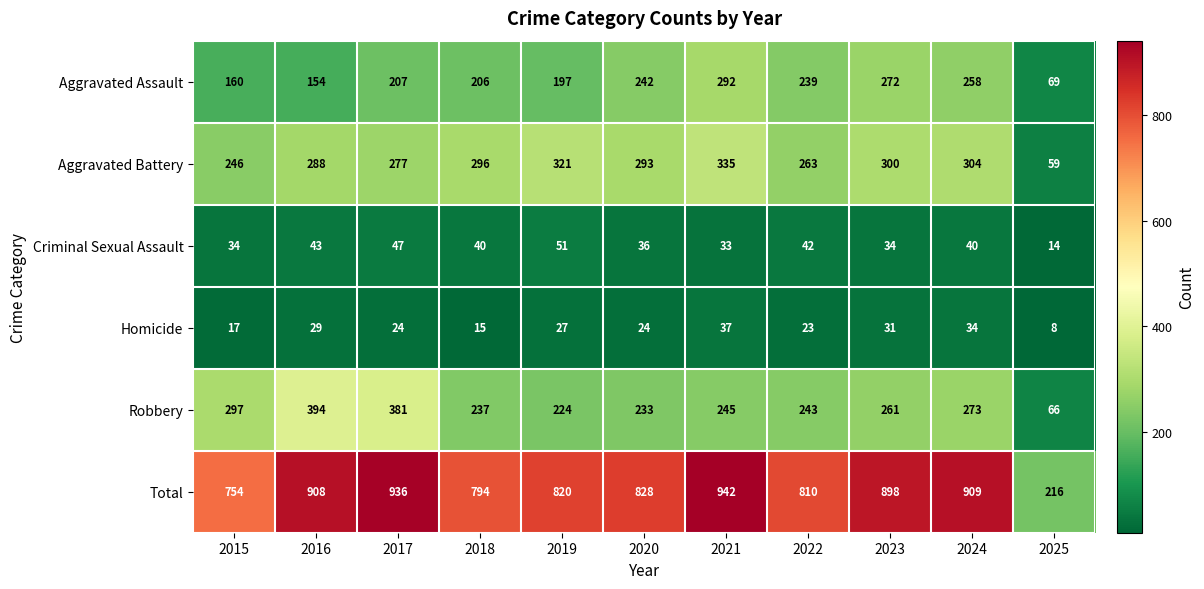

Which category has the lowest value across all series?

2025